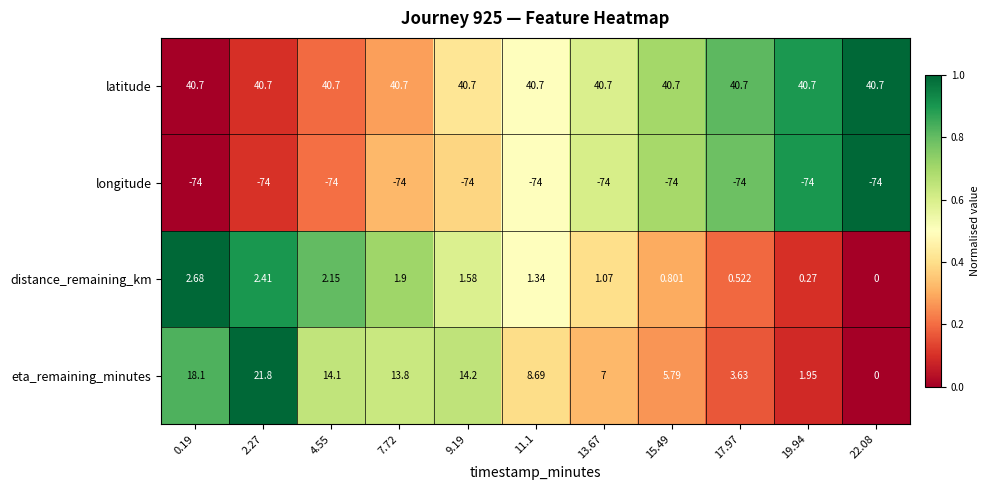

Which series changed the most between 7.72 and 13.67?

eta_remaining_minutes